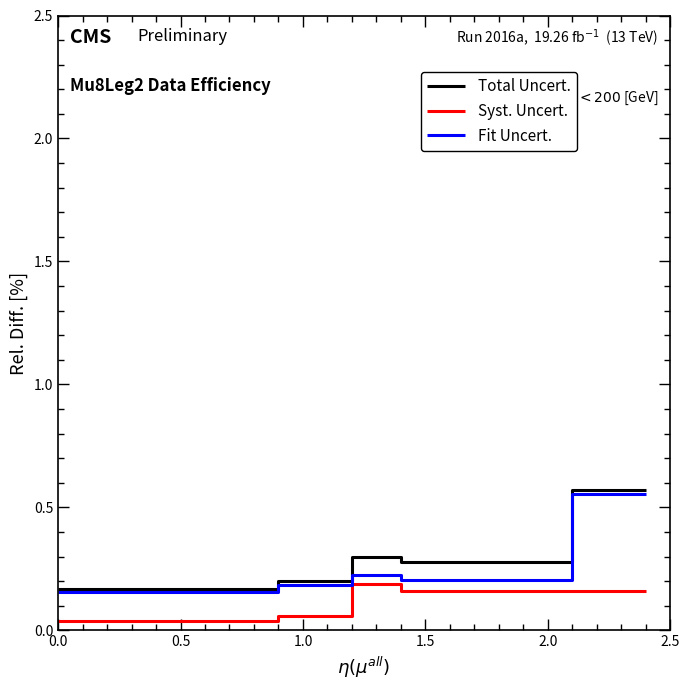

Reading left to right, transcribe all the data shown in this chart.

Total Uncert.: 0.2	0.2	0.2	0.2	0.3	0.3	0.3	0.3	0.6	0.6
Syst. Uncert.: 0.0	0.0	0.1	0.1	0.2	0.2	0.2	0.2	0.2	0.2
Fit Uncert.: 0.2	0.2	0.2	0.2	0.2	0.2	0.2	0.2	0.6	0.6